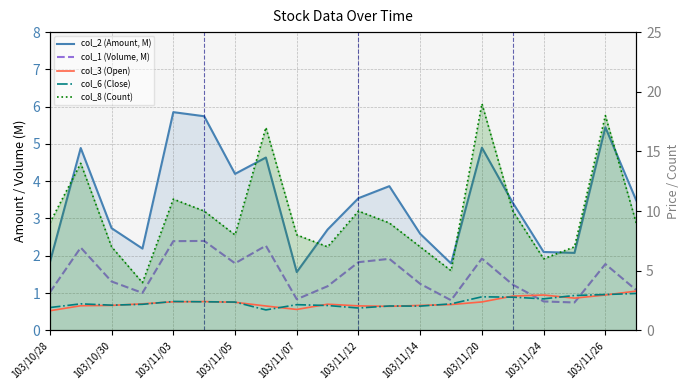

How many values in the col_2 (Amount, M) series exceed 3?

11